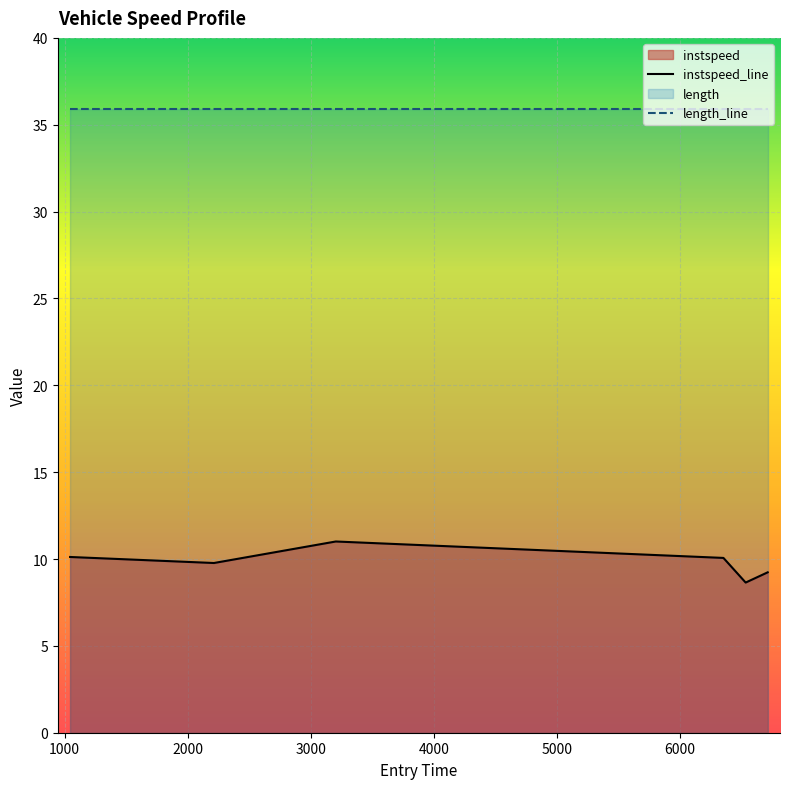

Where is the data nearest to the value 9?

6712.340625397539